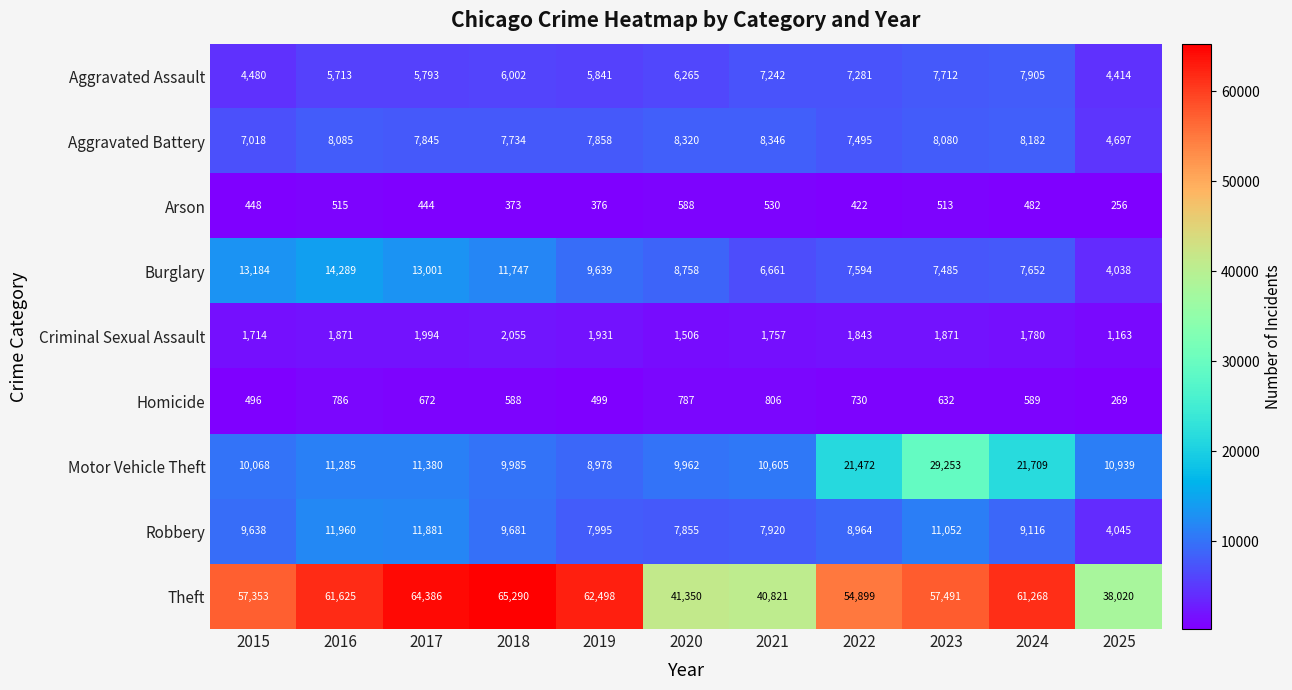

At how many categories does at least one series exceed 23651?

11